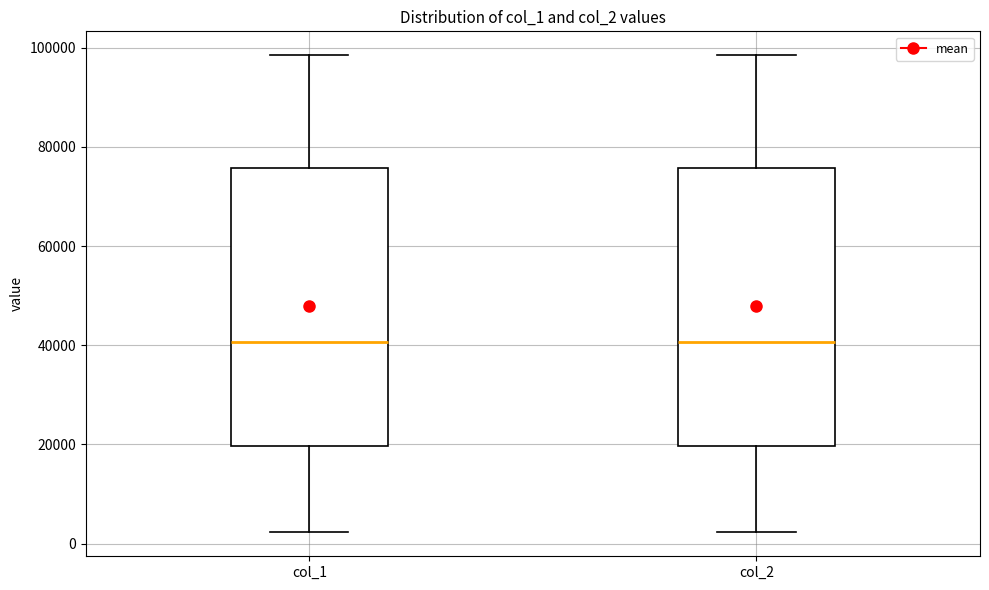

Where does the upper whisker of the box for col_2 end on the y-axis? The values are not printed on the chart, so give them approximately, as read against the axis.

98000